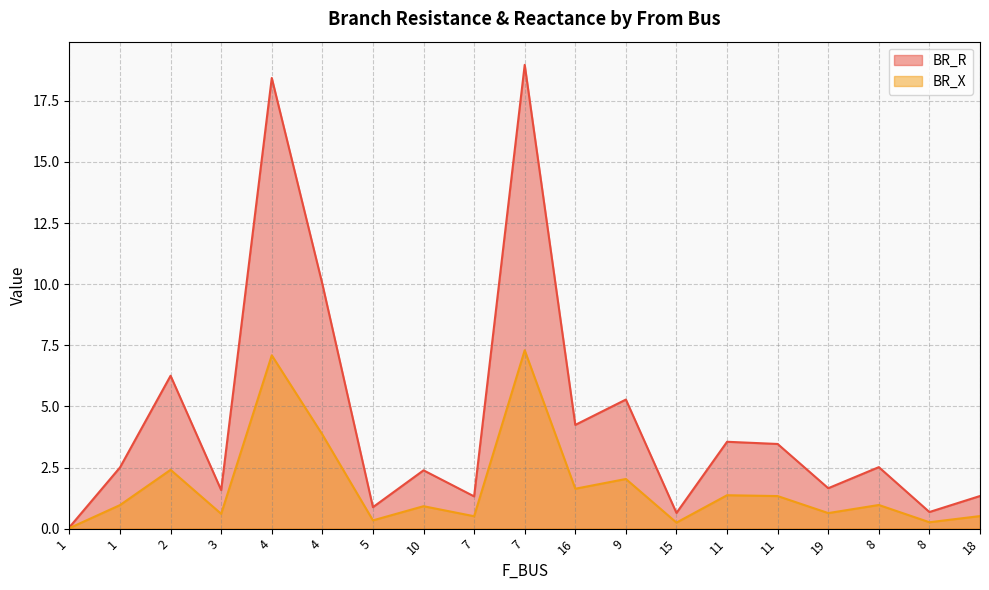

Between 8 and 18, which is larger?

18